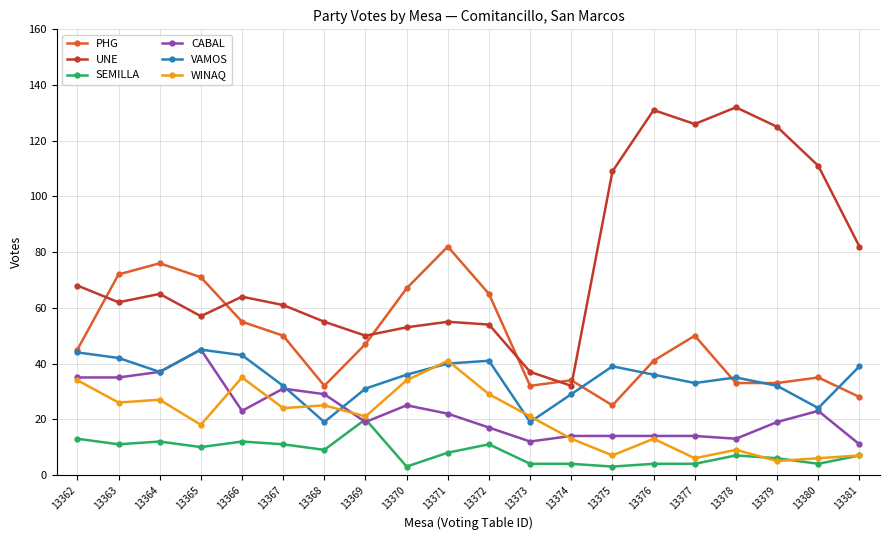

Is the value of VAMOS at 13373 greater than the value of PHG at 13376?

No